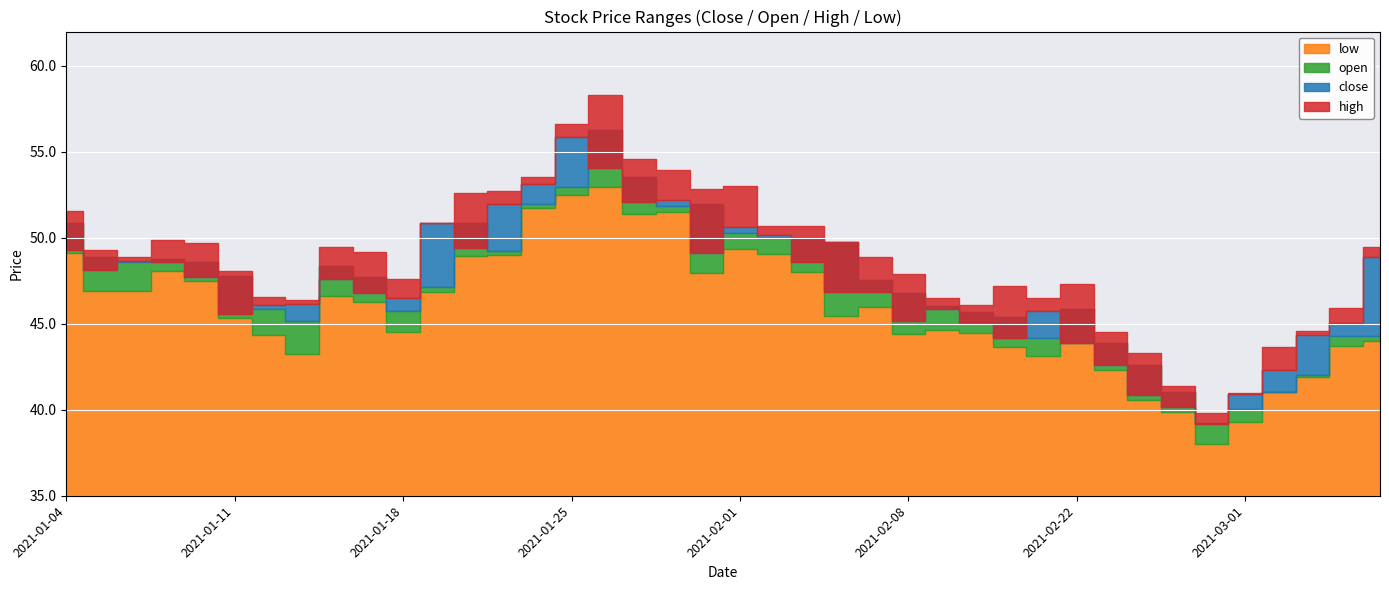

Between 2021-01-19 and 2021-02-24, which series saw the biggest shift?

close